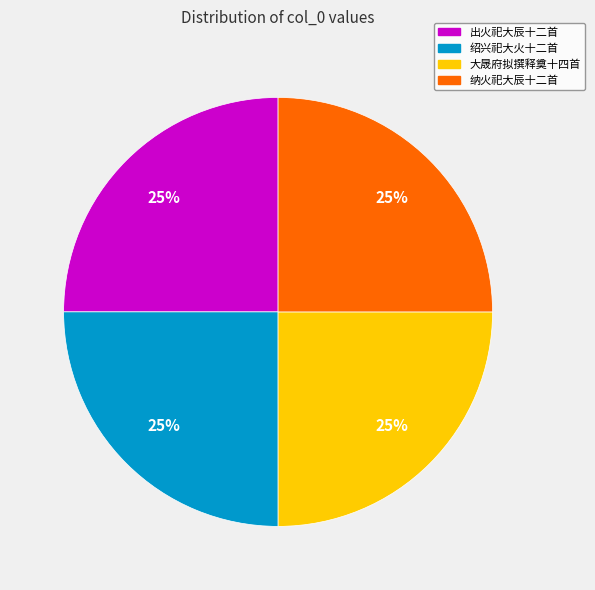

Is there a majority slice in this chart?

No